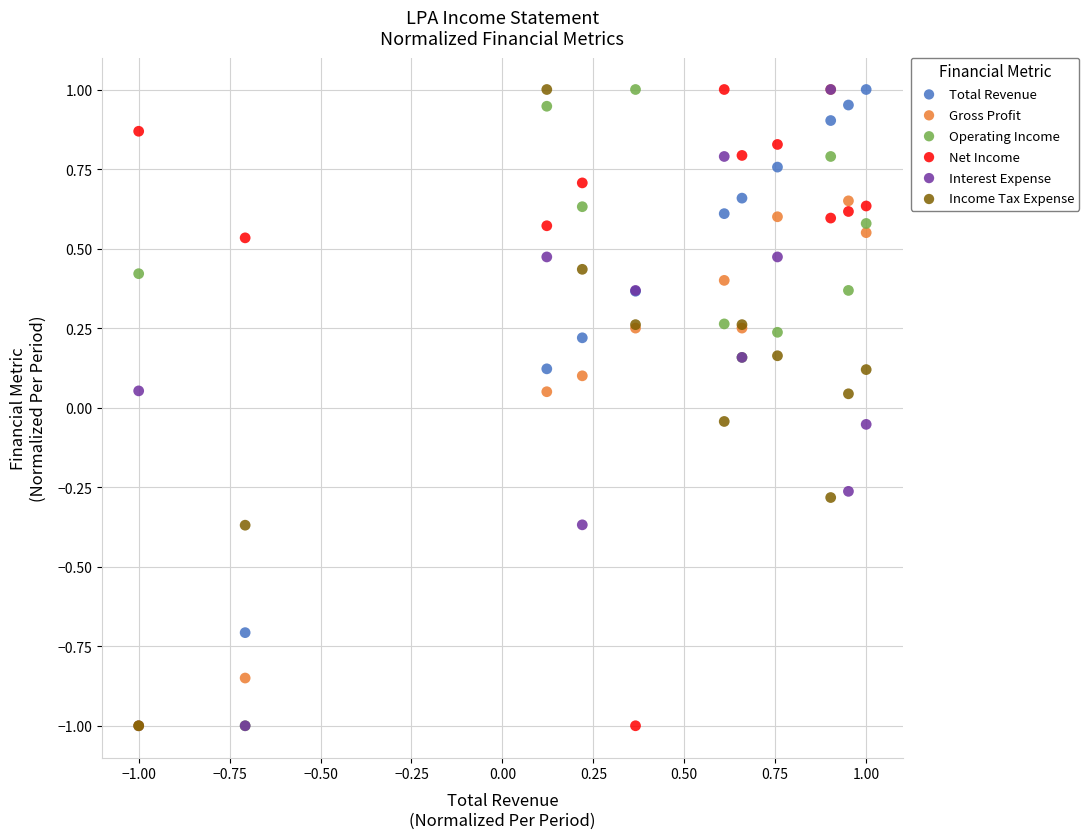

What are all the series names shown in the legend?

Total Revenue, Gross Profit, Operating Income, Net Income, Interest Expense, Income Tax Expense